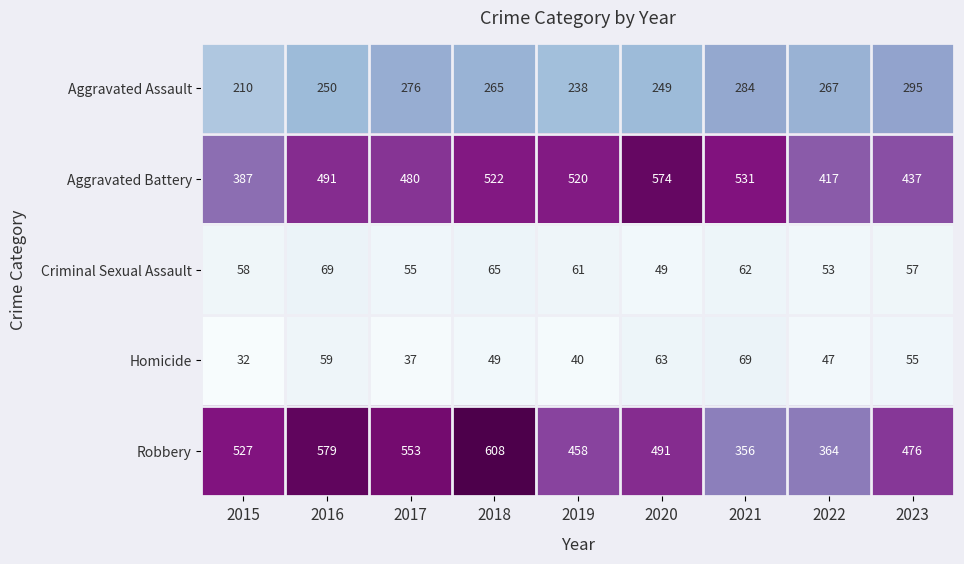

Rank the categories by Robbery value from lowest to highest.

2021, 2022, 2019, 2023, 2020, 2015, 2017, 2016, 2018